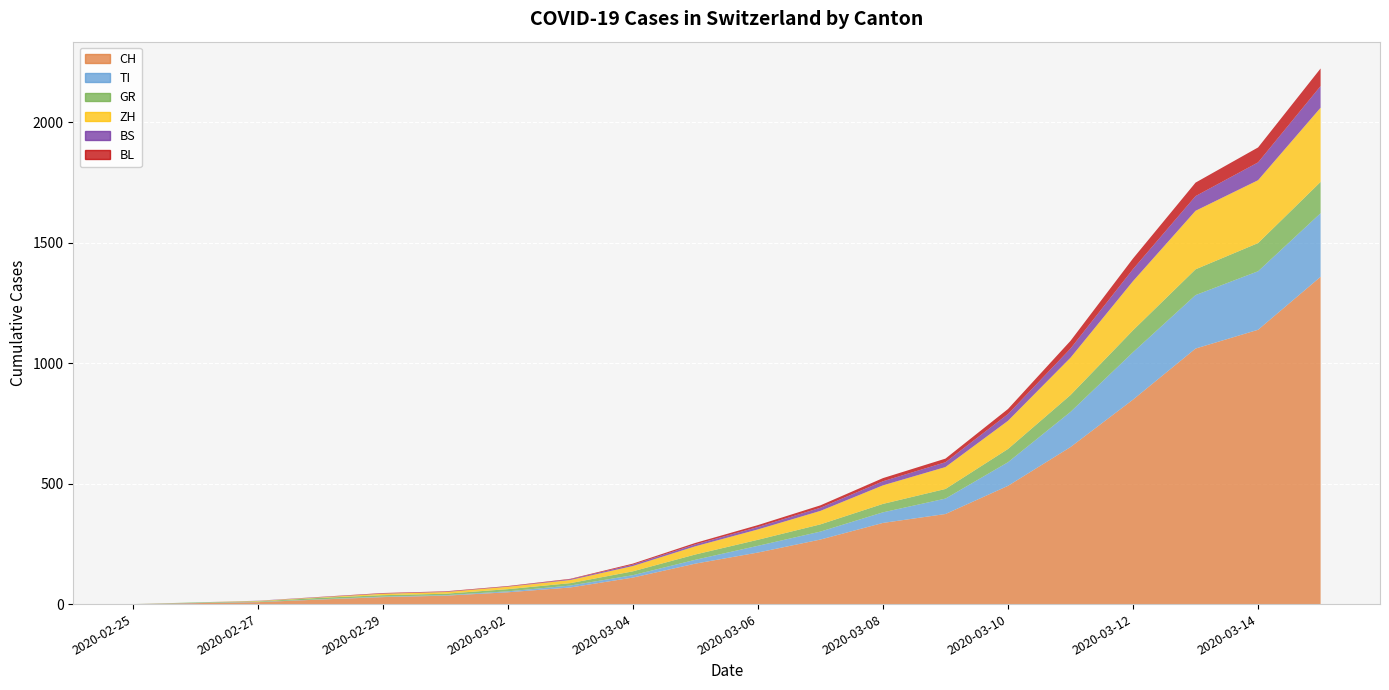

Reading left to right, list all the values displayed in this chart.

CH: 2020-02-25=0	2020-02-26=4	2020-02-27=8	2020-02-28=19	2020-02-29=29	2020-03-01=35	2020-03-02=49	2020-03-03=69	2020-03-04=110	2020-03-05=168	2020-03-06=214	2020-03-07=268	2020-03-08=337	2020-03-09=374	2020-03-10=491	2020-03-11=652	2020-03-12=849	2020-03-13=1061	2020-03-14=1139	2020-03-15=1359
TI: 2020-02-25=0	2020-02-26=1	2020-02-27=1	2020-02-28=1	2020-02-29=2	2020-03-01=2	2020-03-02=4	2020-03-03=8	2020-03-04=10	2020-03-05=16	2020-03-06=28	2020-03-07=33	2020-03-08=44	2020-03-09=64	2020-03-10=98	2020-03-11=146	2020-03-12=197	2020-03-13=222	2020-03-14=243	2020-03-15=264
GR: 2020-02-25=0	2020-02-26=2	2020-02-27=2	2020-02-28=6	2020-02-29=6	2020-03-01=6	2020-03-02=9	2020-03-03=10	2020-03-04=16	2020-03-05=22	2020-03-06=25	2020-03-07=30	2020-03-08=35	2020-03-09=40	2020-03-10=55	2020-03-11=70	2020-03-12=91	2020-03-13=107	2020-03-14=117	2020-03-15=130
ZH: 2020-02-25=0	2020-02-26=0	2020-02-27=2	2020-02-28=2	2020-02-29=6	2020-03-01=7	2020-03-02=10	2020-03-03=13	2020-03-04=22	2020-03-05=34	2020-03-06=43	2020-03-07=56	2020-03-08=77	2020-03-09=91	2020-03-10=117	2020-03-11=155	2020-03-12=204	2020-03-13=243	2020-03-14=261	2020-03-15=308
BS: 2020-02-25=0	2020-02-26=0	2020-02-27=1	2020-02-28=1	2020-02-29=1	2020-03-01=1	2020-03-02=1	2020-03-03=3	2020-03-04=6	2020-03-05=8	2020-03-06=10	2020-03-07=13	2020-03-08=17	2020-03-09=20	2020-03-10=28	2020-03-11=38	2020-03-12=50	2020-03-13=61	2020-03-14=74	2020-03-15=90
BL: 2020-02-25=0	2020-02-26=0	2020-02-27=0	2020-02-28=1	2020-02-29=2	2020-03-01=2	2020-03-02=2	2020-03-03=2	2020-03-04=4	2020-03-05=6	2020-03-06=8	2020-03-07=10	2020-03-08=13	2020-03-09=15	2020-03-10=21	2020-03-11=32	2020-03-12=44	2020-03-13=56	2020-03-14=62	2020-03-15=73